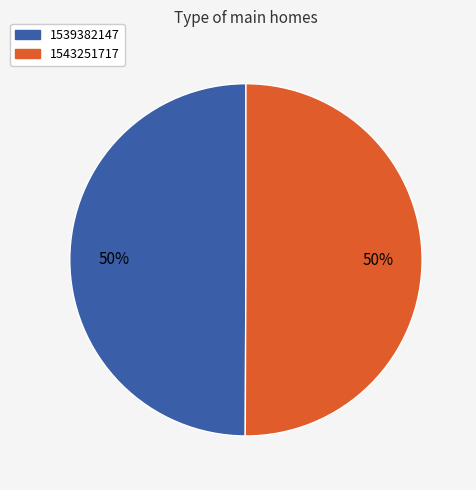

To the nearest percent, what is the average slice percentage?

50%